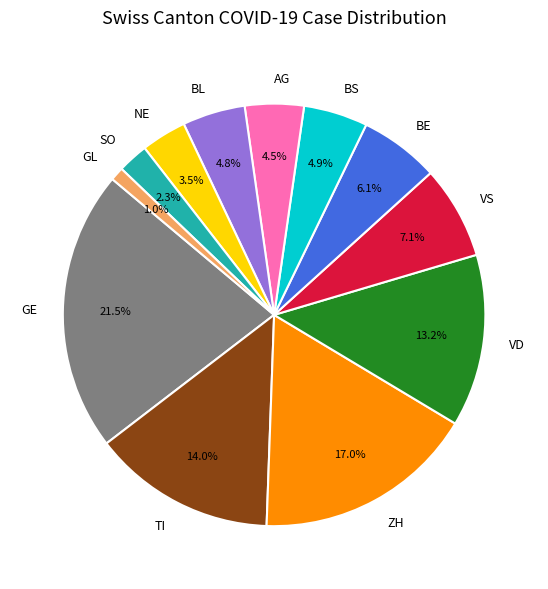

What percentage is the BL slice, to the nearest percent?

5%